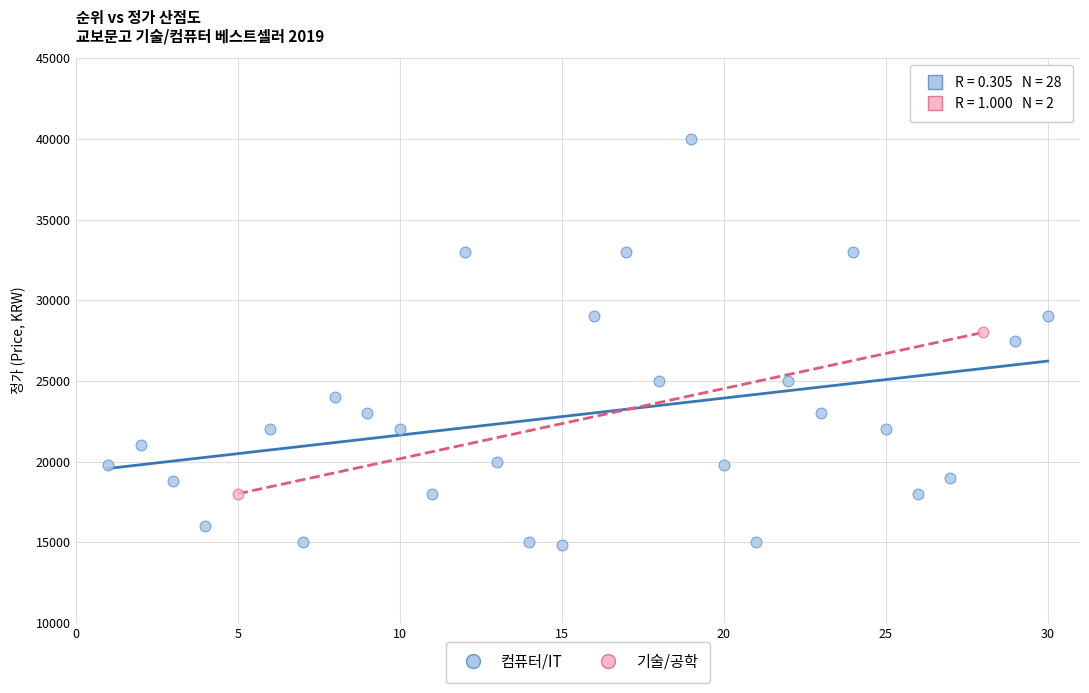

Which series has the widest spread of Y values?

컴퓨터/IT